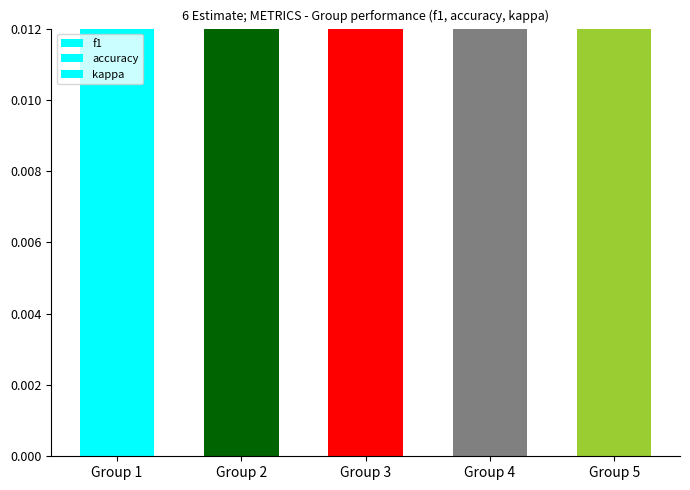

What is the total value across all series at Group 2?

0.9